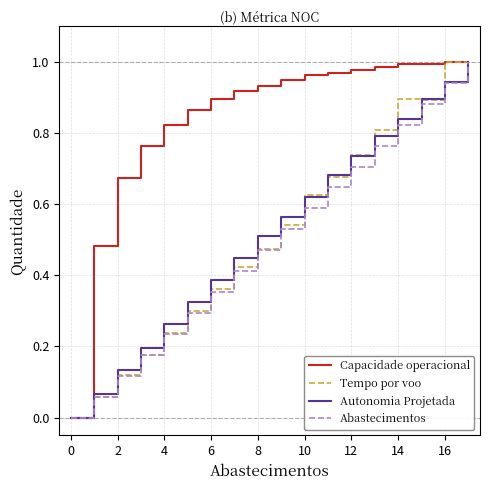

Which series has the largest total across all categories?

Capacidade operacional